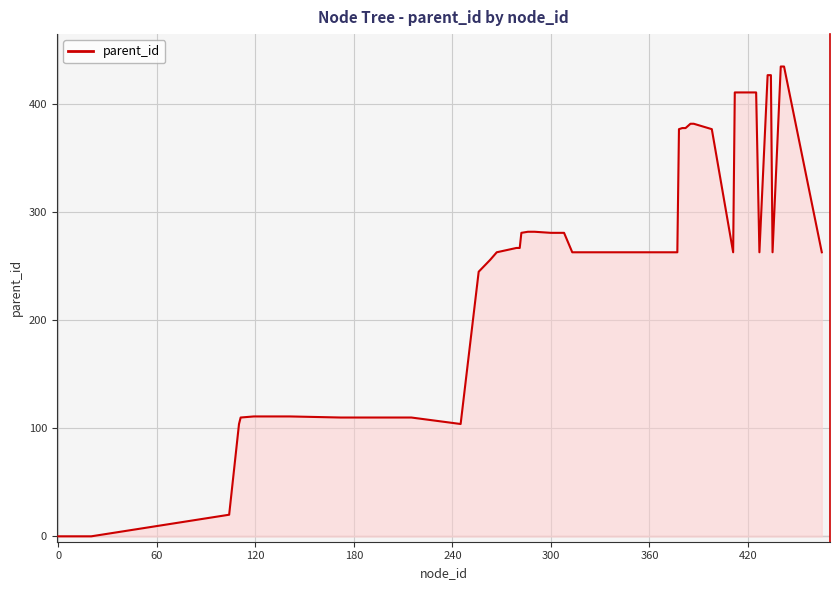

What is the maximum value shown in the chart?

435